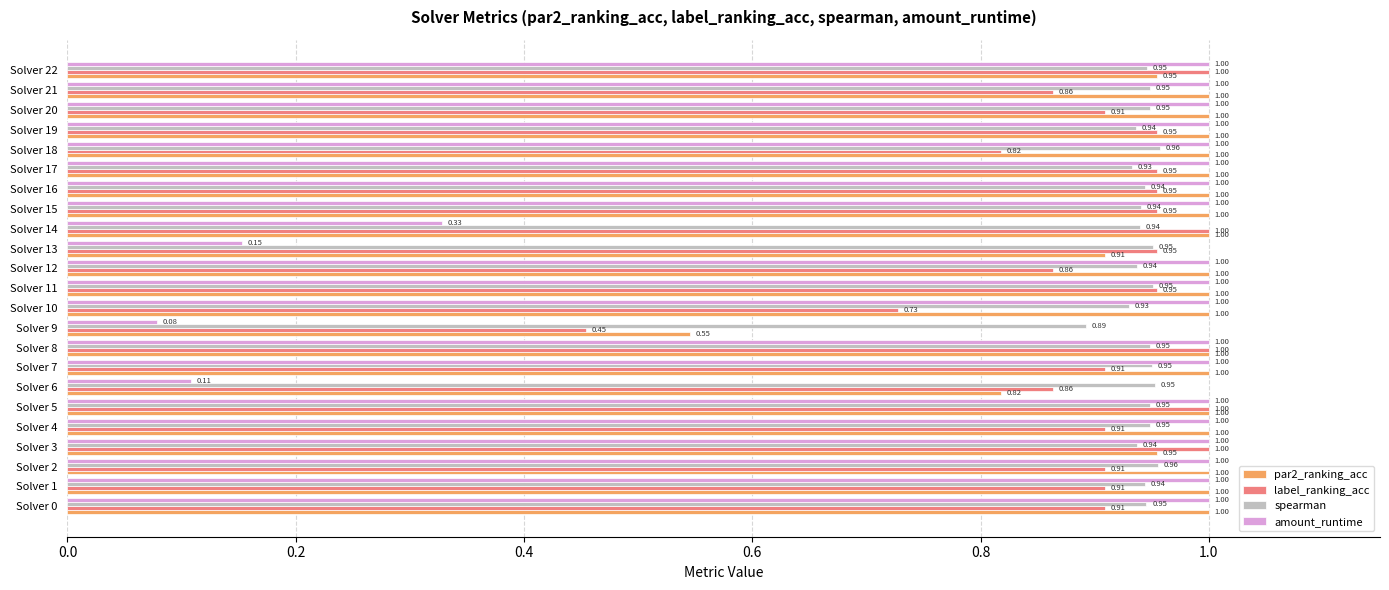

What is the sum of the amount_runtime values at Solver 11 and Solver 6?

1.1